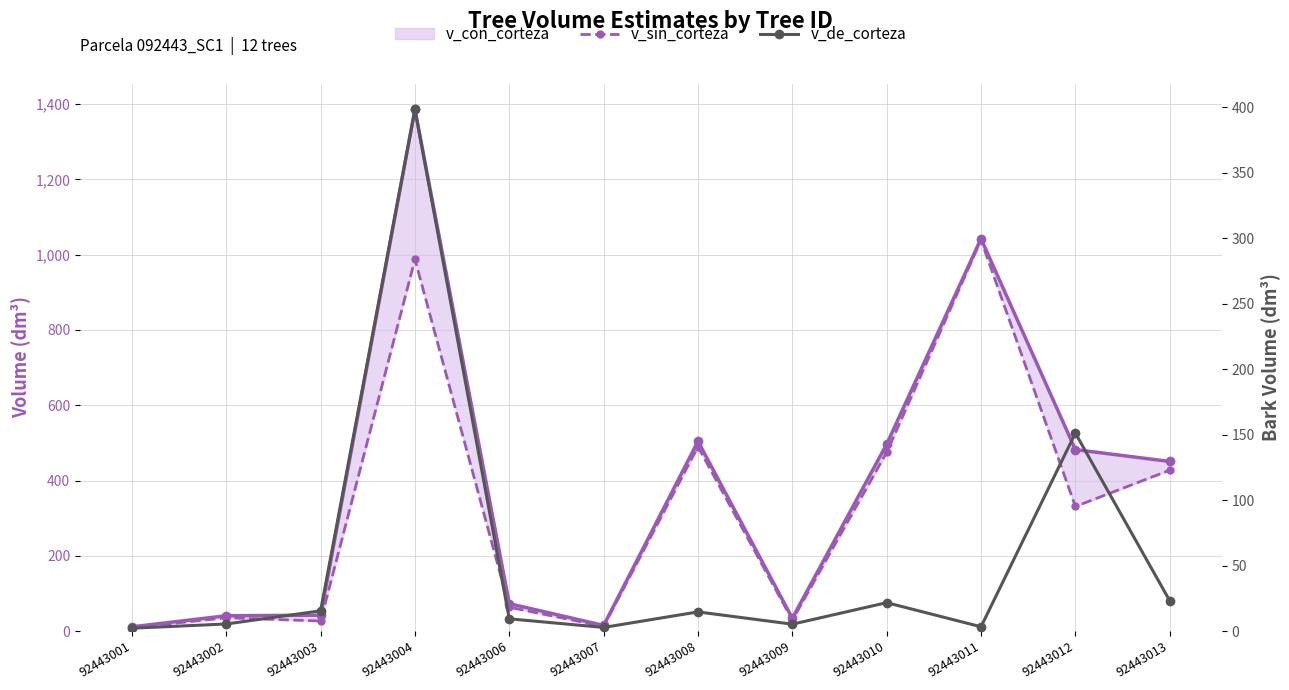

True or false: v_sin_corteza and v_de_corteza intersect in this chart.

False